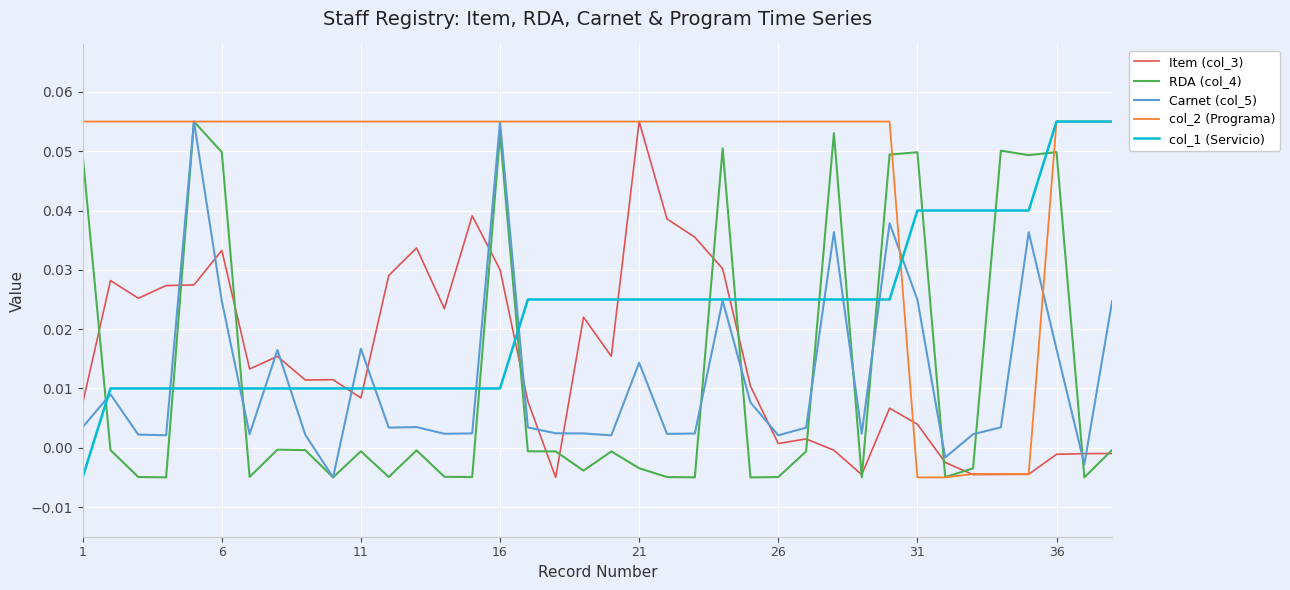

In RDA (col_4), how many points are lower than both neighbors (excluding endpoints)?

12